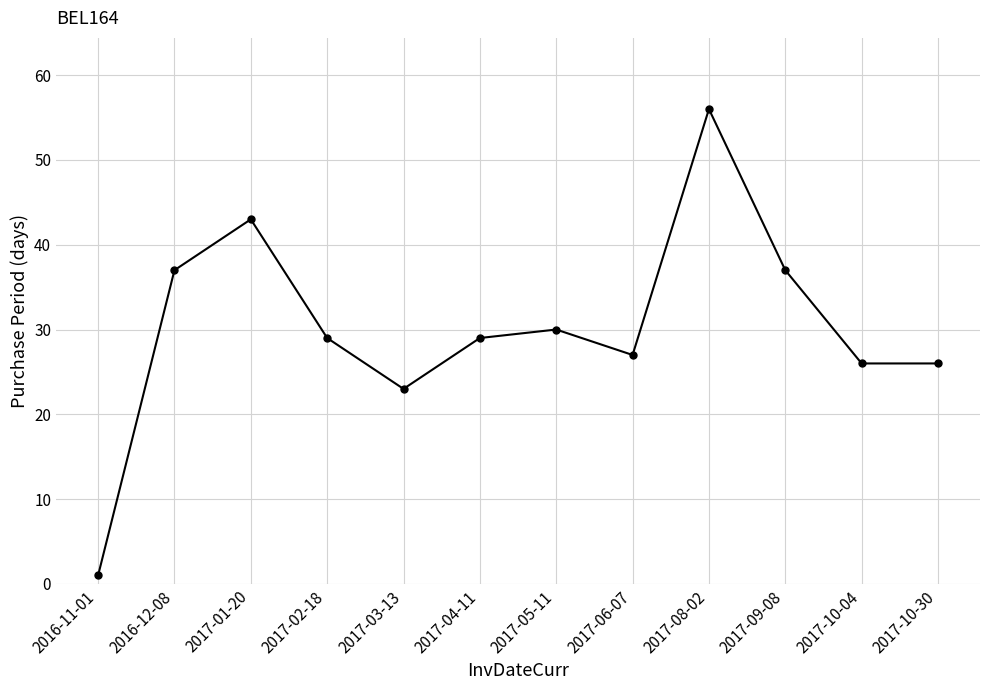

Between 2016-11-01 and 2017-10-30, which is larger?

2017-10-30